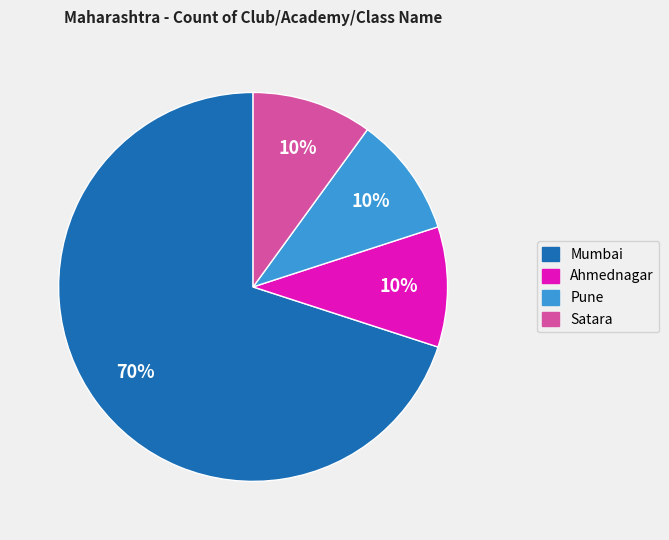

Which category has the biggest portion of the pie?

Mumbai